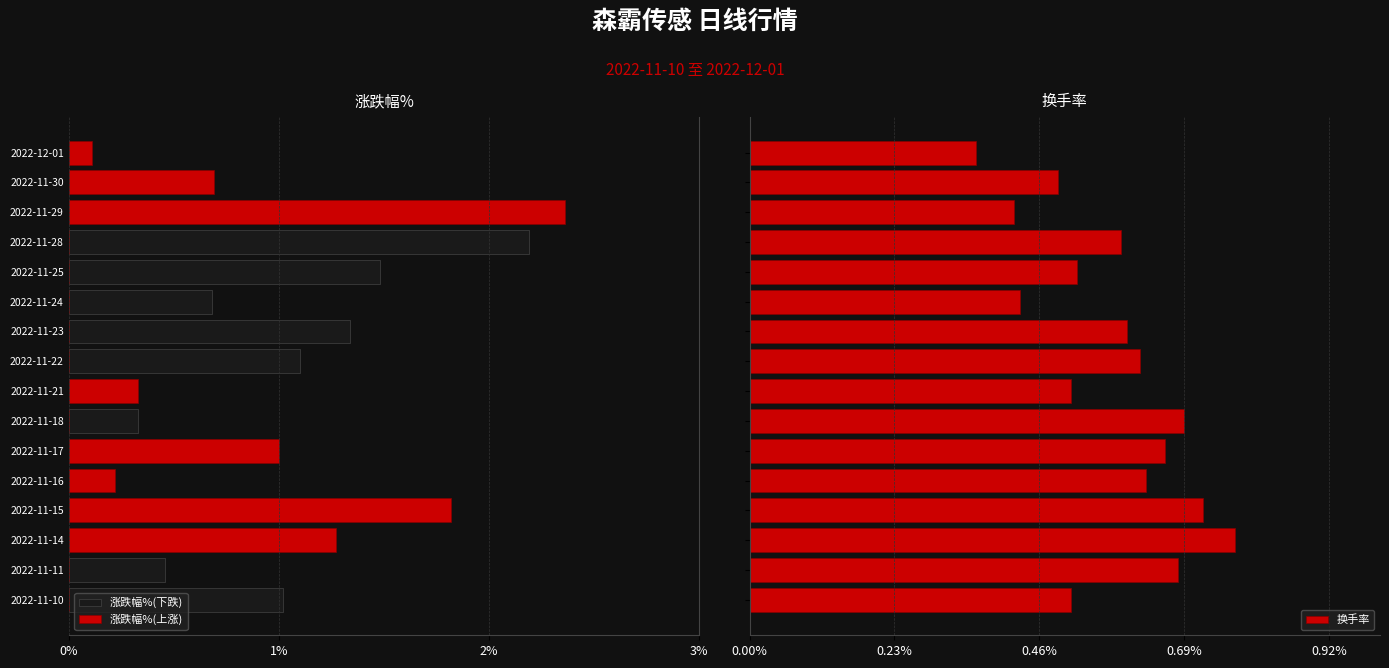

What is the sum of all 换手率 values?

9.2